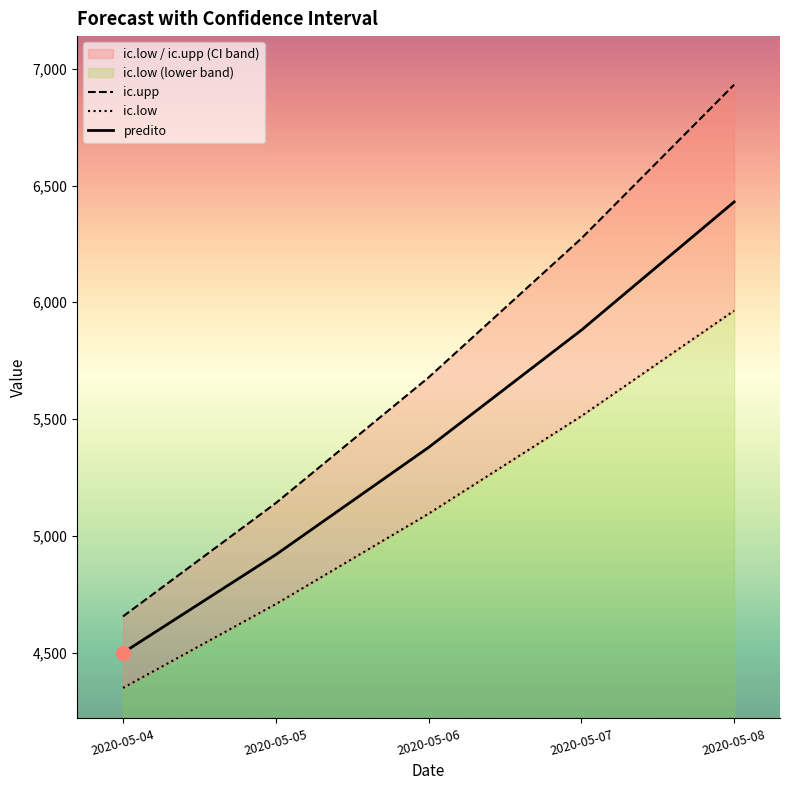

Is it true that predito equals 11326.9 at 2020-05-08?

False